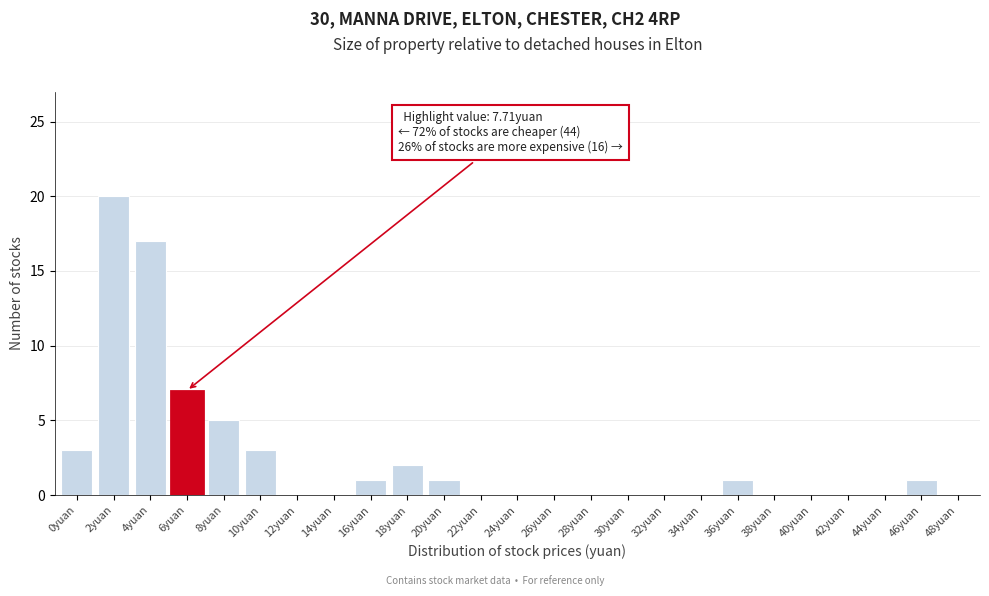

Reading left to right, transcribe all the data shown in this chart.

0yuan=3	2yuan=20	4yuan=17	6yuan=7	8yuan=5	10yuan=3	12yuan=0	14yuan=0	16yuan=1	18yuan=2	20yuan=1	22yuan=0	24yuan=0	26yuan=0	28yuan=0	30yuan=0	32yuan=0	34yuan=0	36yuan=1	38yuan=0	40yuan=0	42yuan=0	44yuan=0	46yuan=1	48yuan=0